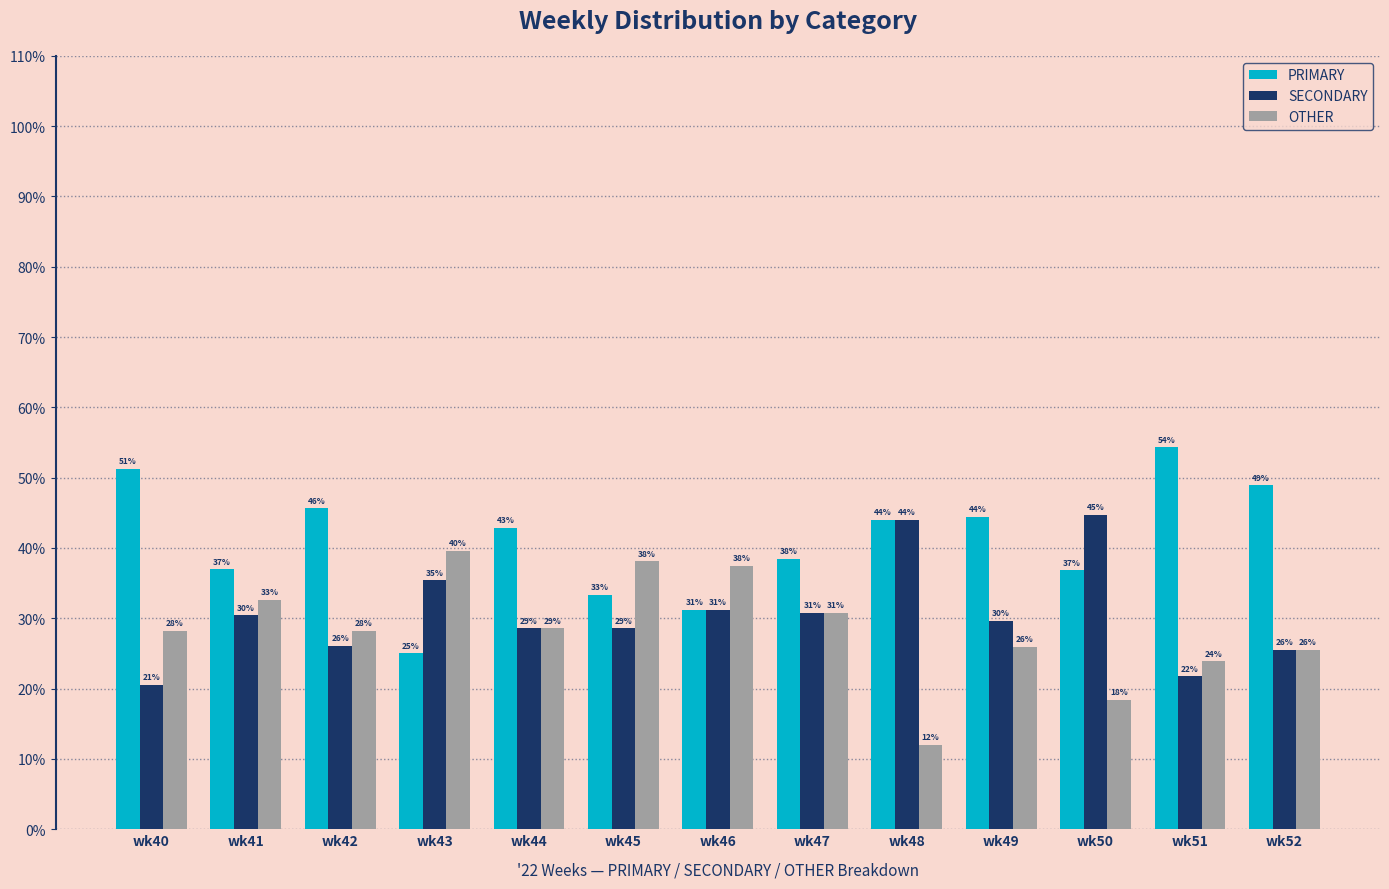

Which category has the highest value in the OTHER series?

wk43